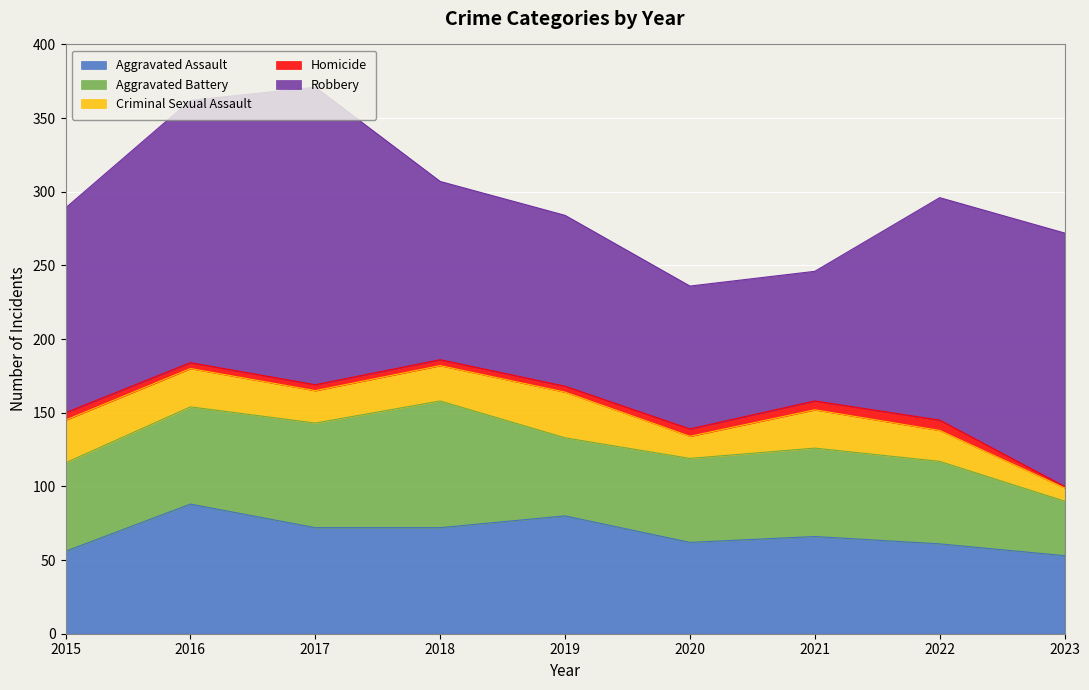

Where is Criminal Sexual Assault nearest to the value 20?

2022